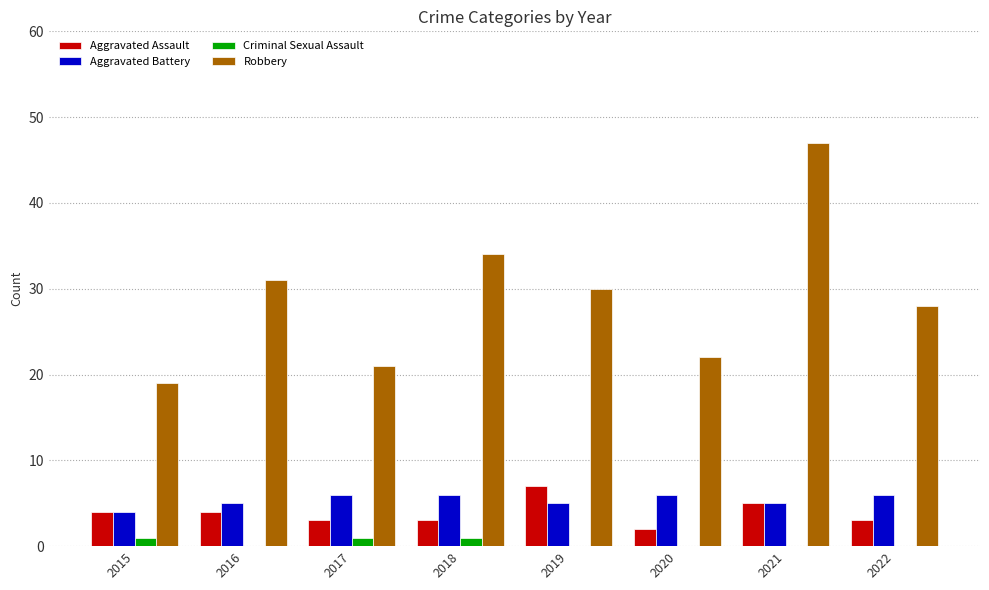

Are the bars grouped side by side (vs. stacked)?

Yes